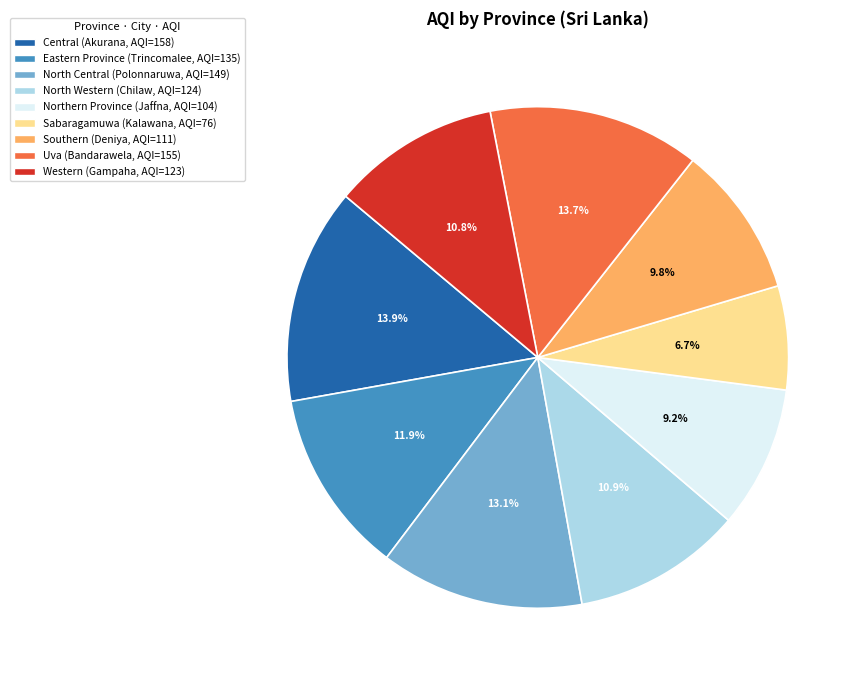

To the nearest percent, what portion does Sabaragamuwa represent?

7%